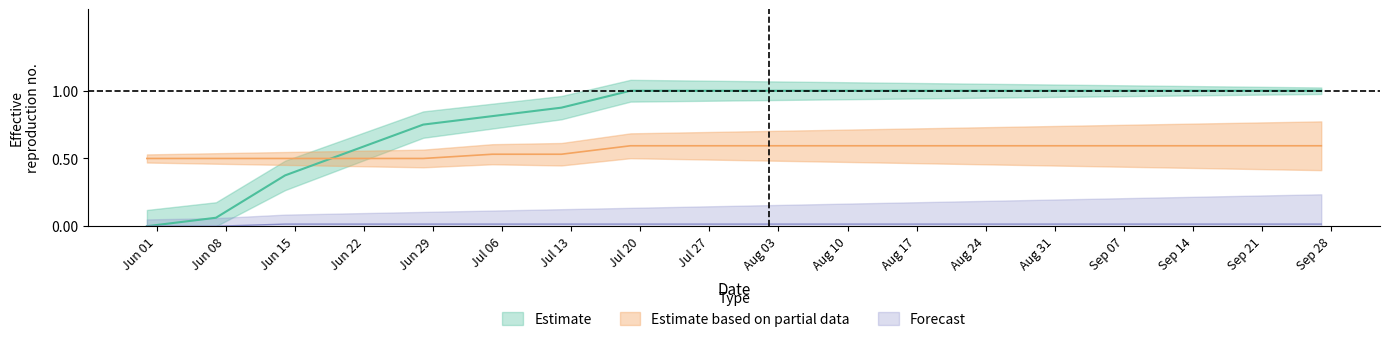

True or false: VS and ZH cross at least once.

False